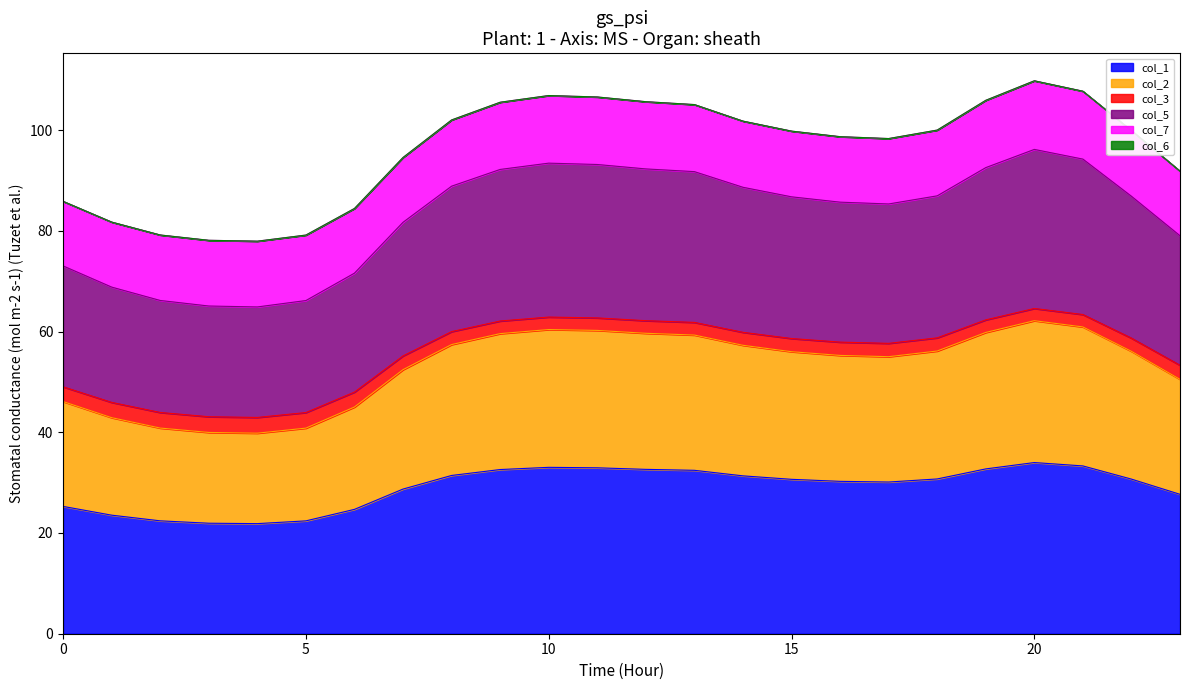

What is the smallest value displayed?

21.9